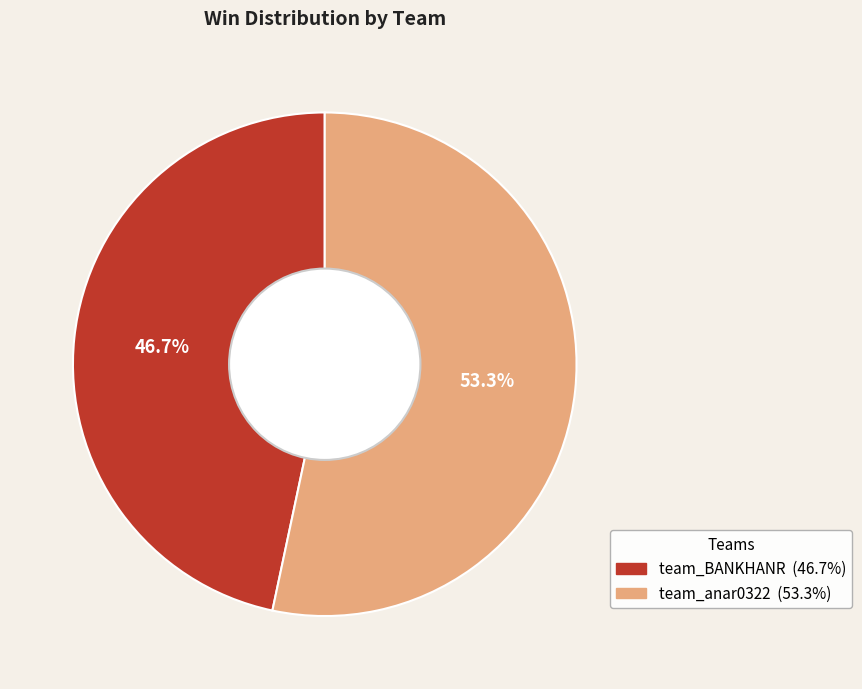

Is it true that team_BANKHANR is 39% of the pie?

False